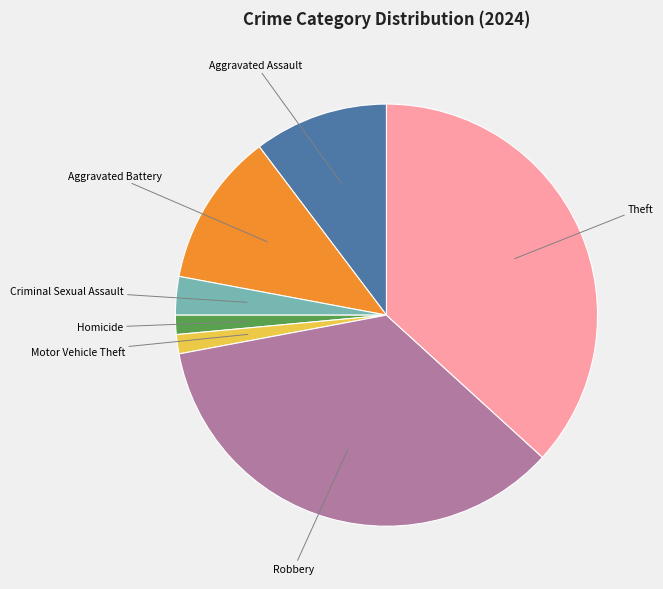

Is there a majority slice in this chart?

No